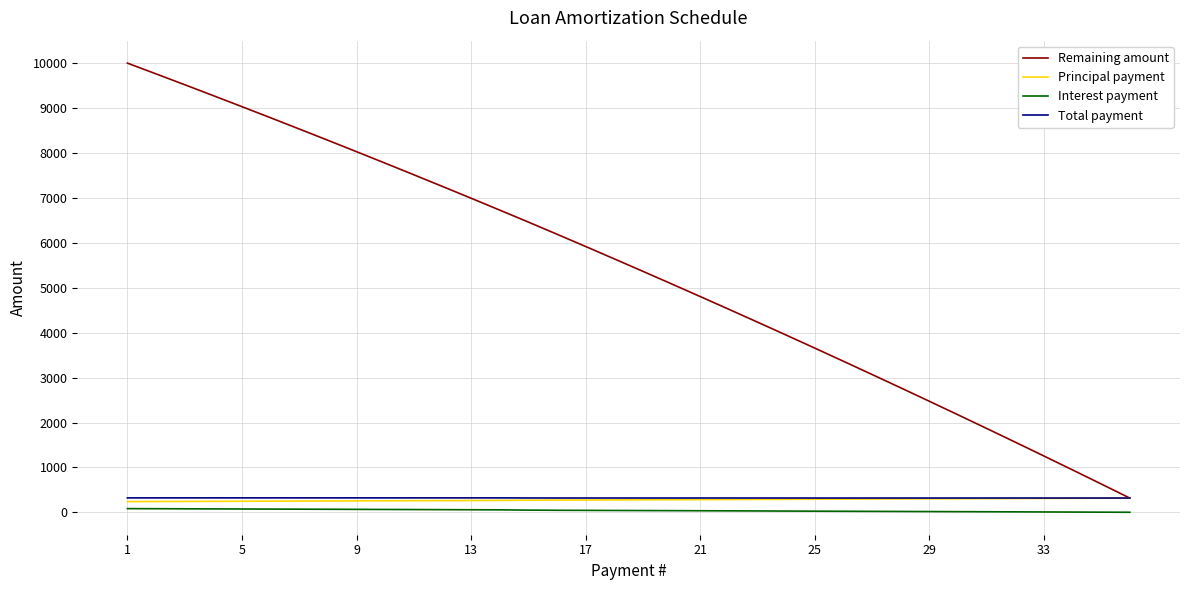

What is the minimum value shown in the chart?

2.3